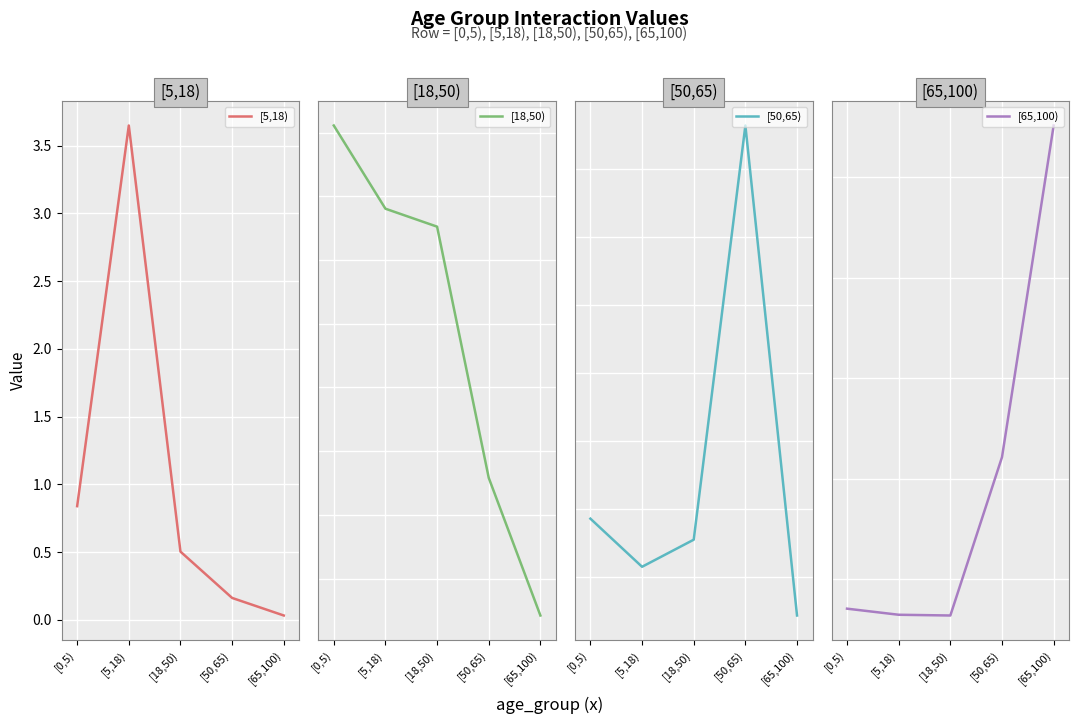

At which category does the chart reach its peak across all series?

[5,18)